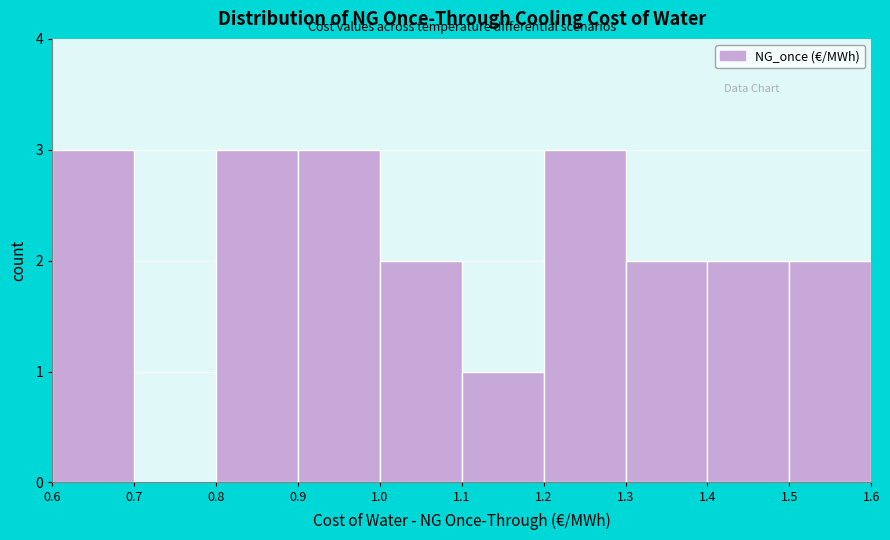

Reading left to right, transcribe this chart: for each bar, give the range it covers on the x-axis and its height. The values are not printed on the chart, so give them approximately, as read against the axis.

0.6 to 0.7: 3
0.7 to 0.8: 0
0.8 to 0.9: 3
0.9 to 1.0: 3
1.0 to 1.1: 2
1.1 to 1.2: 1
1.2 to 1.3: 3
1.3 to 1.4: 2
1.4 to 1.5: 2
1.5 to 1.6: 2